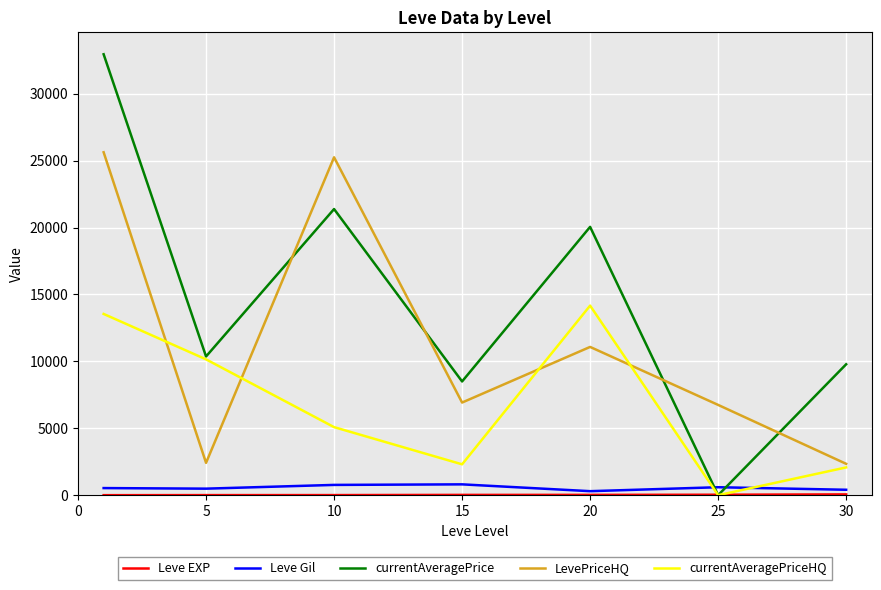

Which series has the largest range (max minus min)?

currentAveragePrice